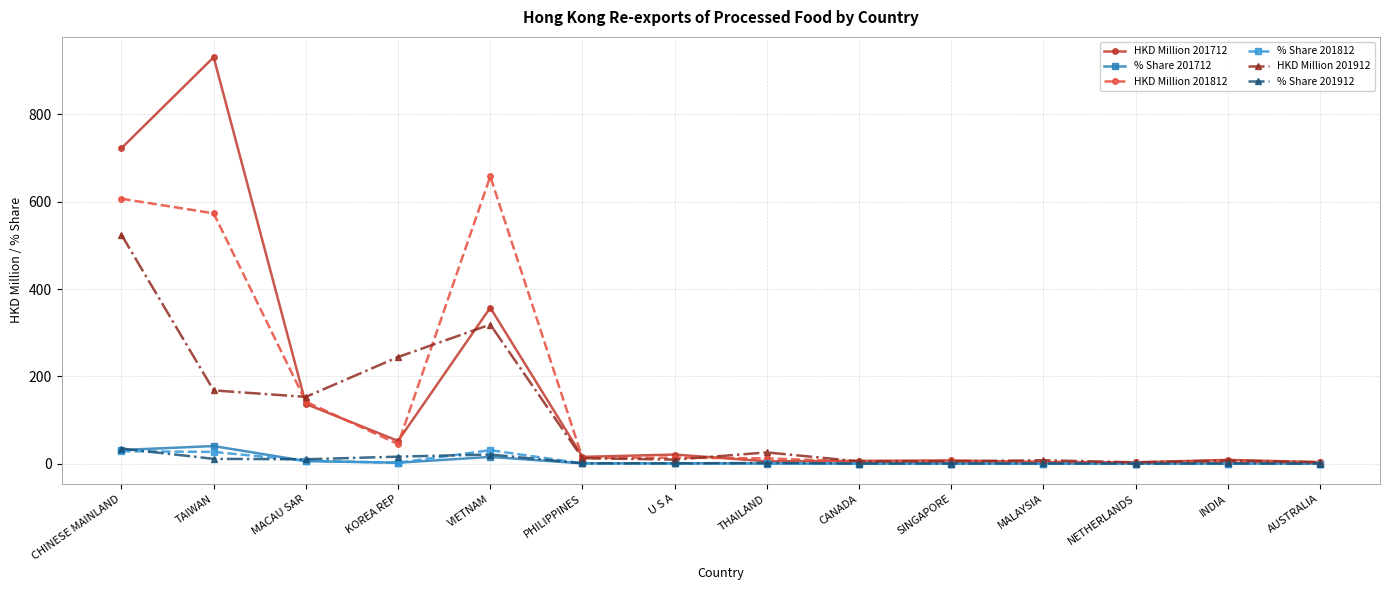

What is the greatest value displayed?

931.2